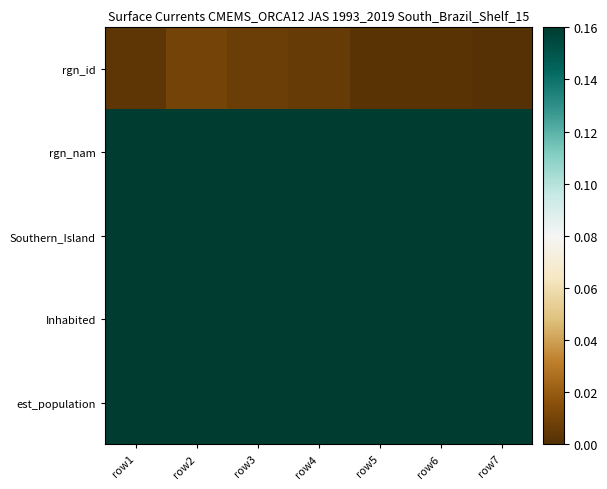

Reading right to left, list all the values displayed in this chart.

rgn_id: row7=0.0	row6=0.0	row5=0.0	row4=0.0	row3=0.0	row2=0.0	row1=0.0
rgn_nam: row7=0.2	row6=0.2	row5=0.2	row4=0.2	row3=0.2	row2=0.2	row1=0.2
Southern_Island: row7=0.2	row6=0.2	row5=0.2	row4=0.2	row3=0.2	row2=0.2	row1=0.2
Inhabited: row7=0.2	row6=0.2	row5=0.2	row4=0.2	row3=0.2	row2=0.2	row1=0.2
est_population: row7=0.2	row6=0.2	row5=0.2	row4=0.2	row3=0.2	row2=0.2	row1=0.2